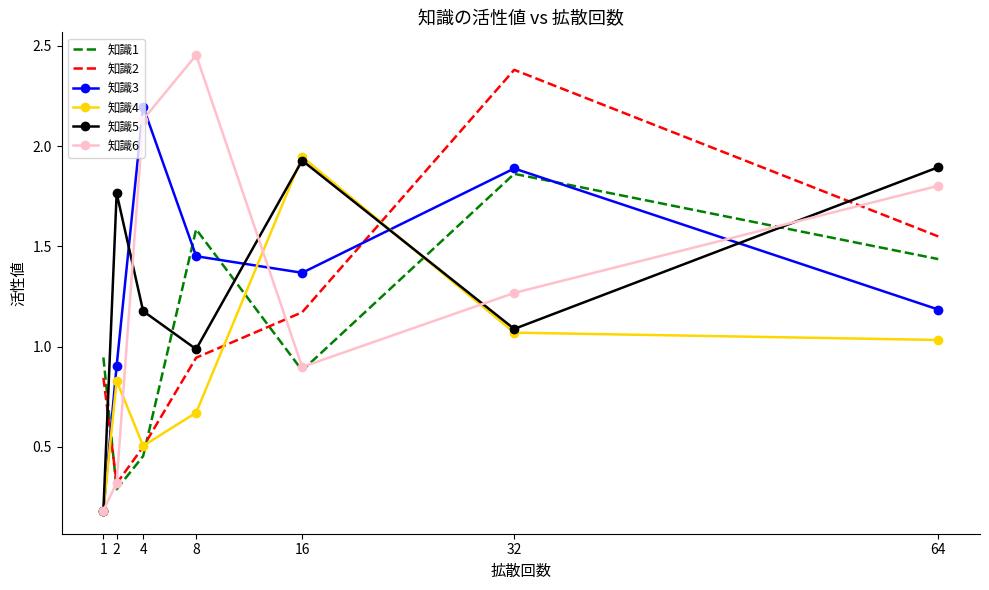

Which series changed the most between 8 and 16?

知識6